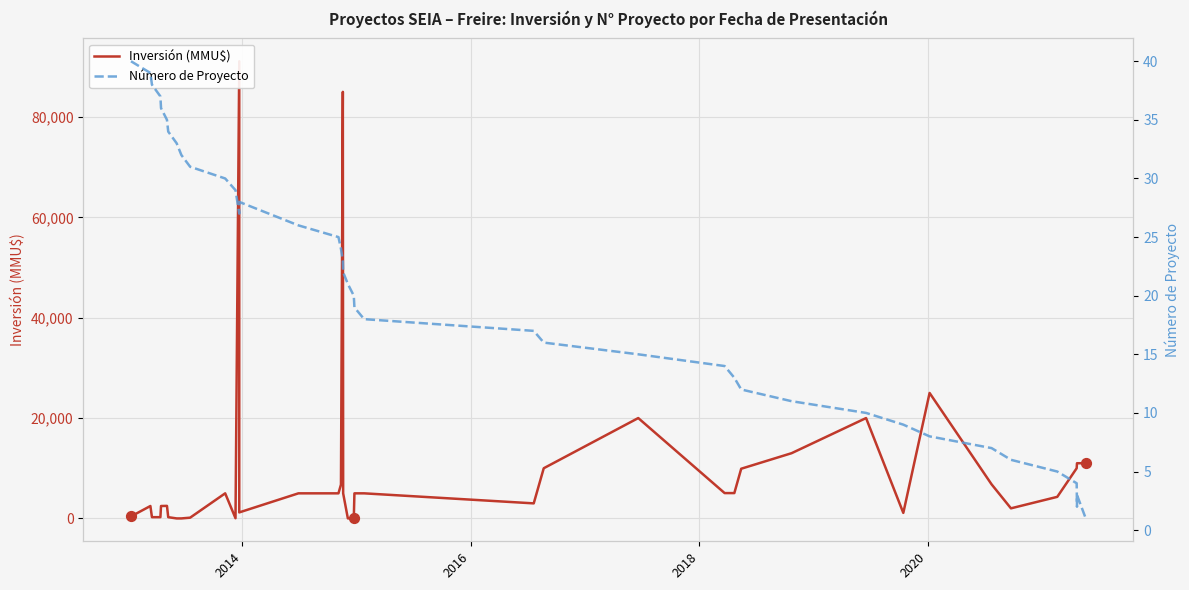

Which series has the largest total across all categories?

Inversión (MMU$)